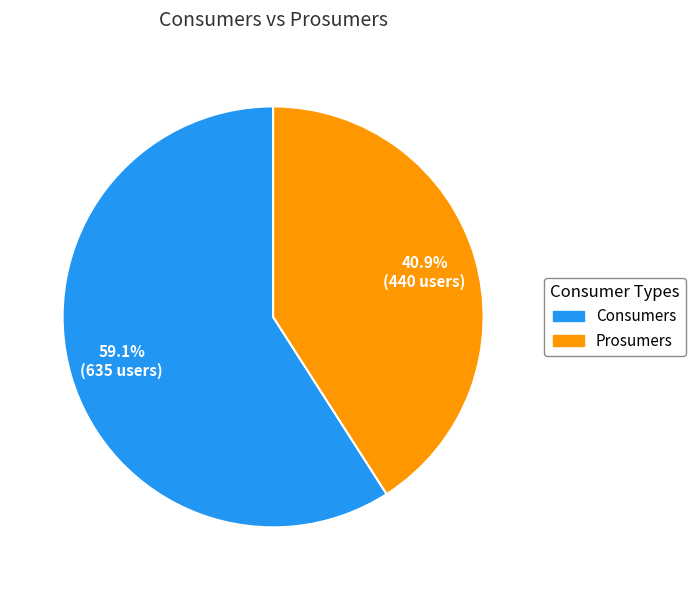

Which has a higher value, Consumers or Prosumers?

Consumers